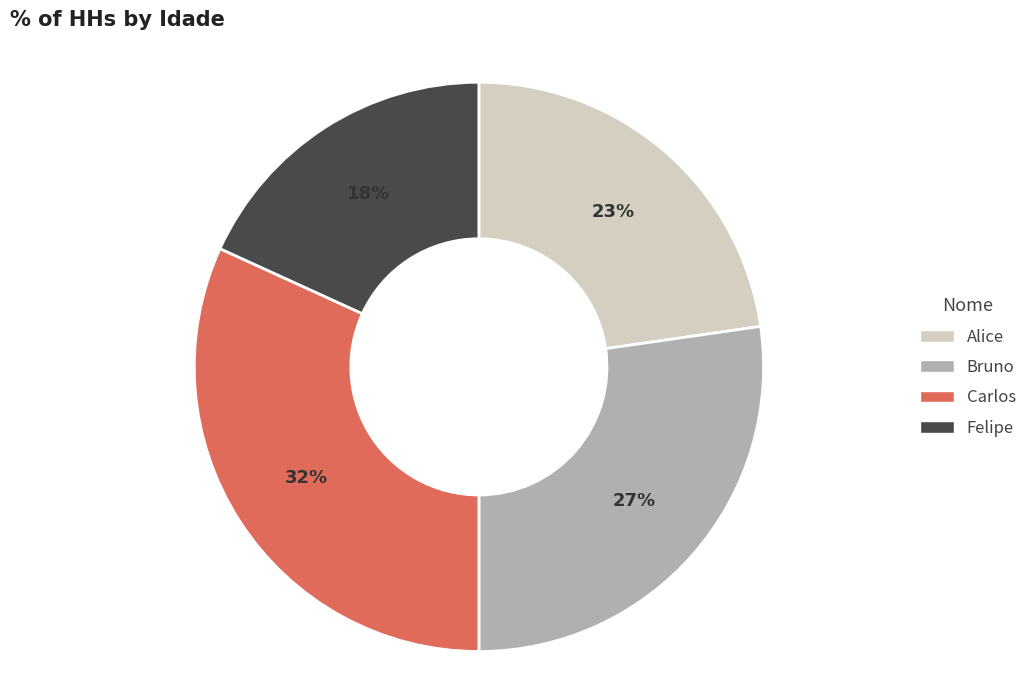

To the nearest percent, what portion does Carlos represent?

32%